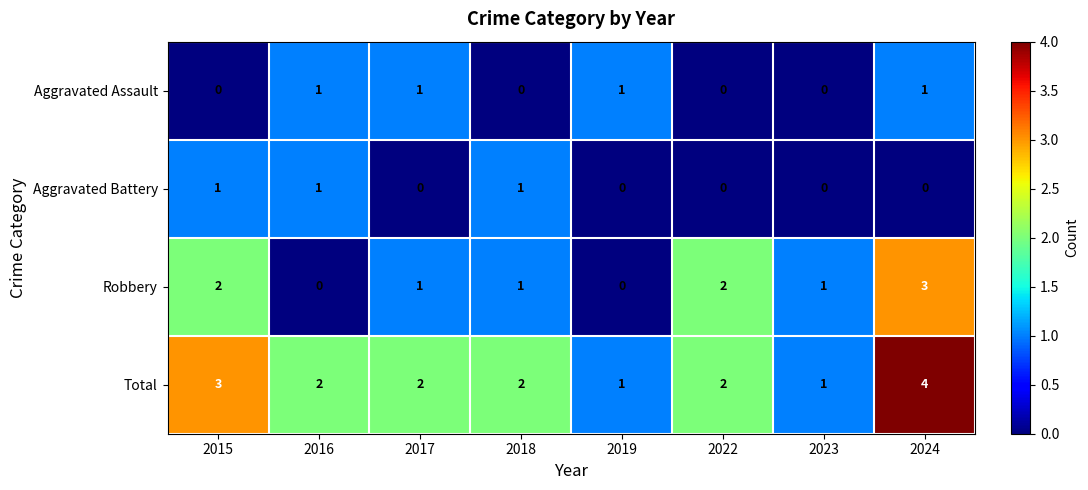

Which series has the largest total across all categories?

Total